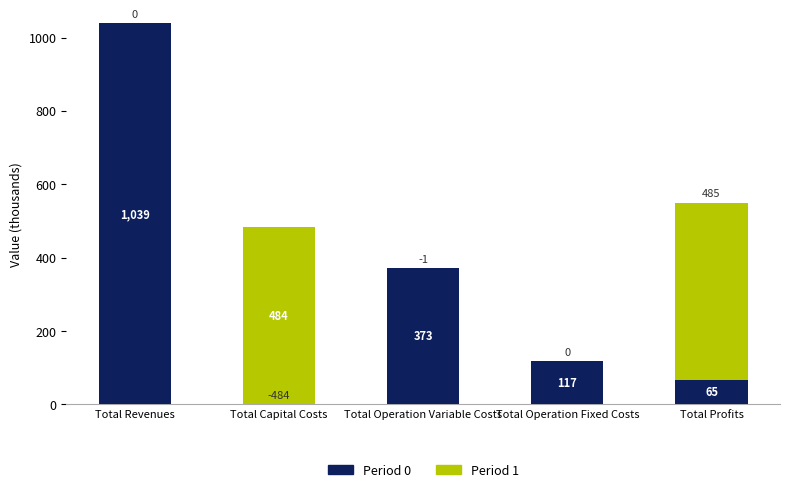

Which series changed the most between Total Capital Costs and Total Operation Variable Costs?

Period 1